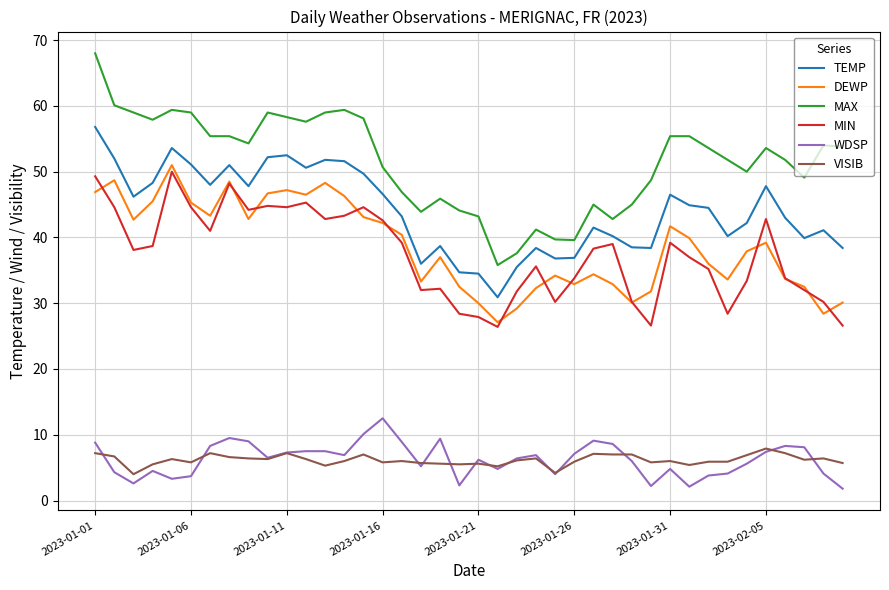

What is the highest value of the MAX series?

68.0